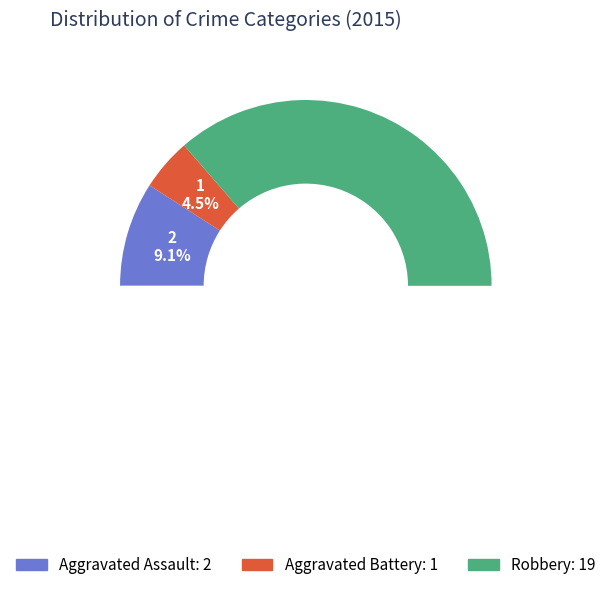

To the nearest percent, what portion does Aggravated Battery represent?

5%